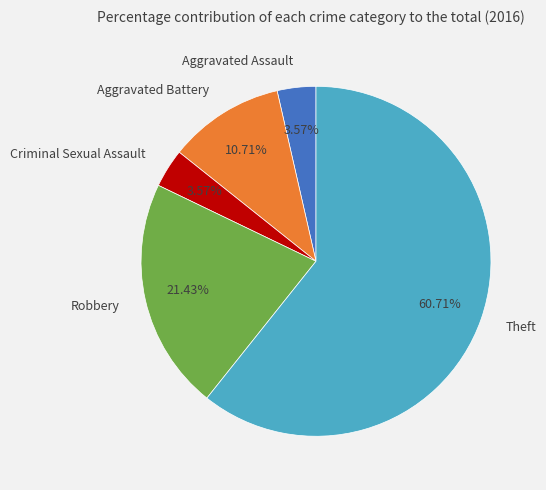

Does Theft represent more than half of the total?

Yes